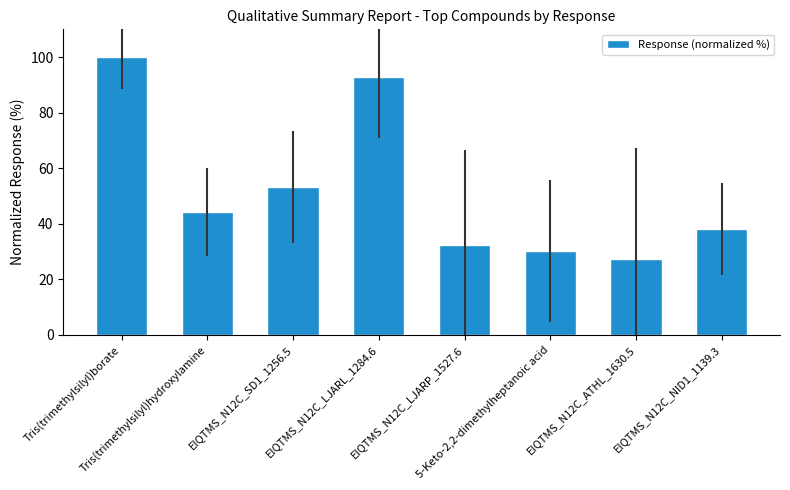

What value does the data have at EIQTMS_N12C_LJARP_1527.6?

32.3